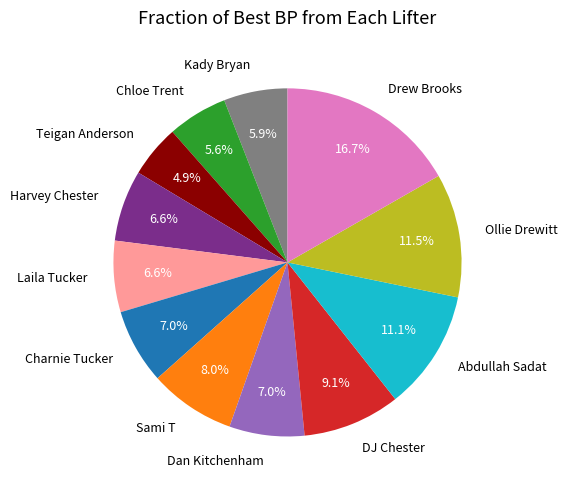

Which slice is the largest?

Drew Brooks